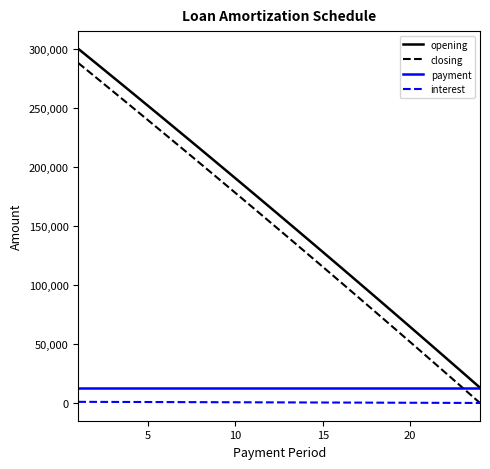

What is the maximum value shown in the chart?

300000.0